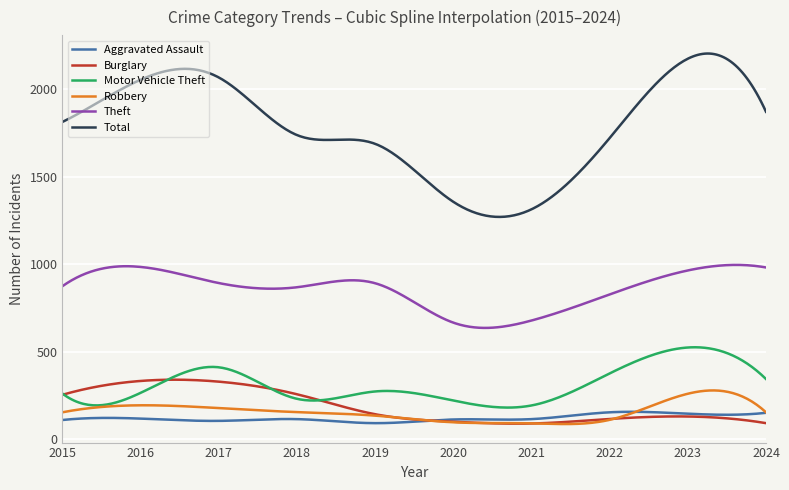

Count the number of categories in the chart.

300